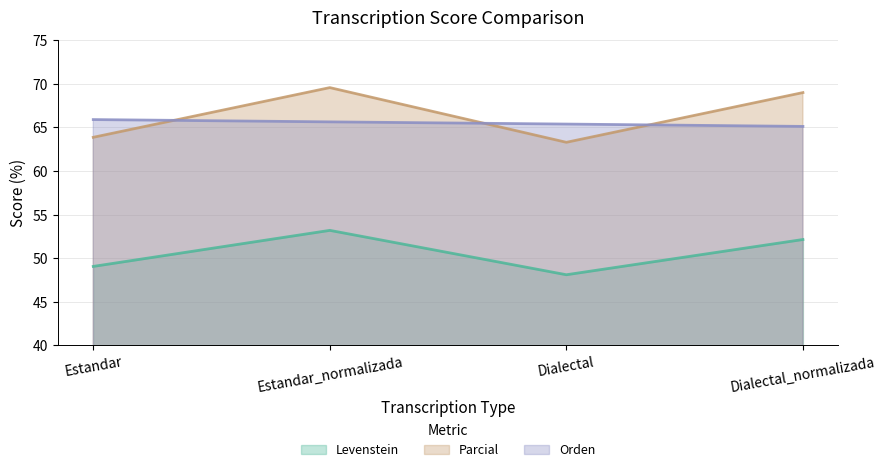

List the series in order of their peak value, lowest first.

Levenstein, Orden, Parcial